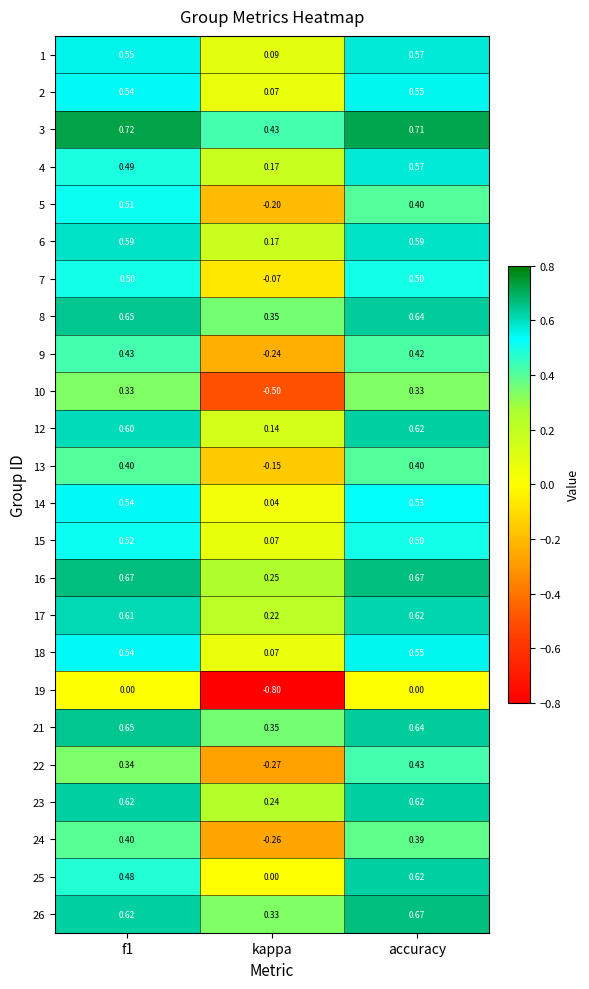

At which label is 3 closest to 0?

kappa